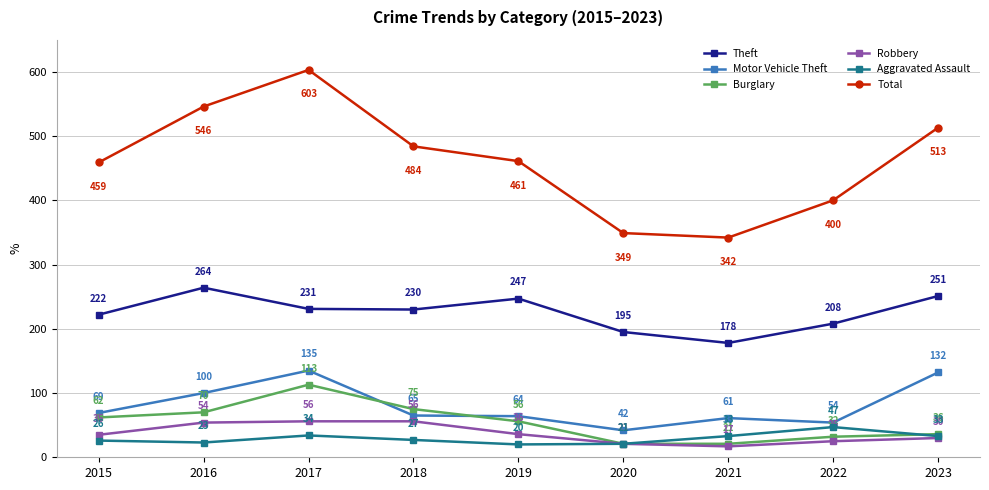

Is this an area chart (filled region under the line)?

No